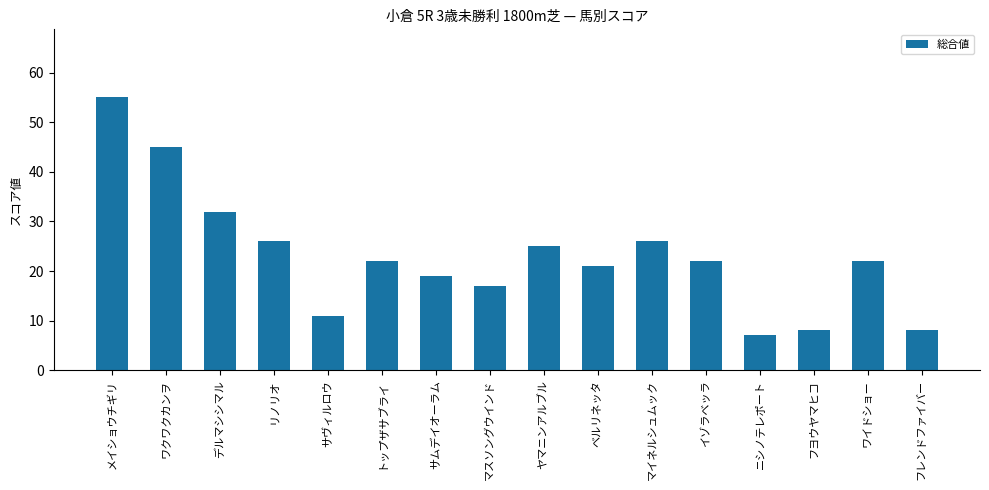

At which label does the data first exceed 22?

メイショウチギリ